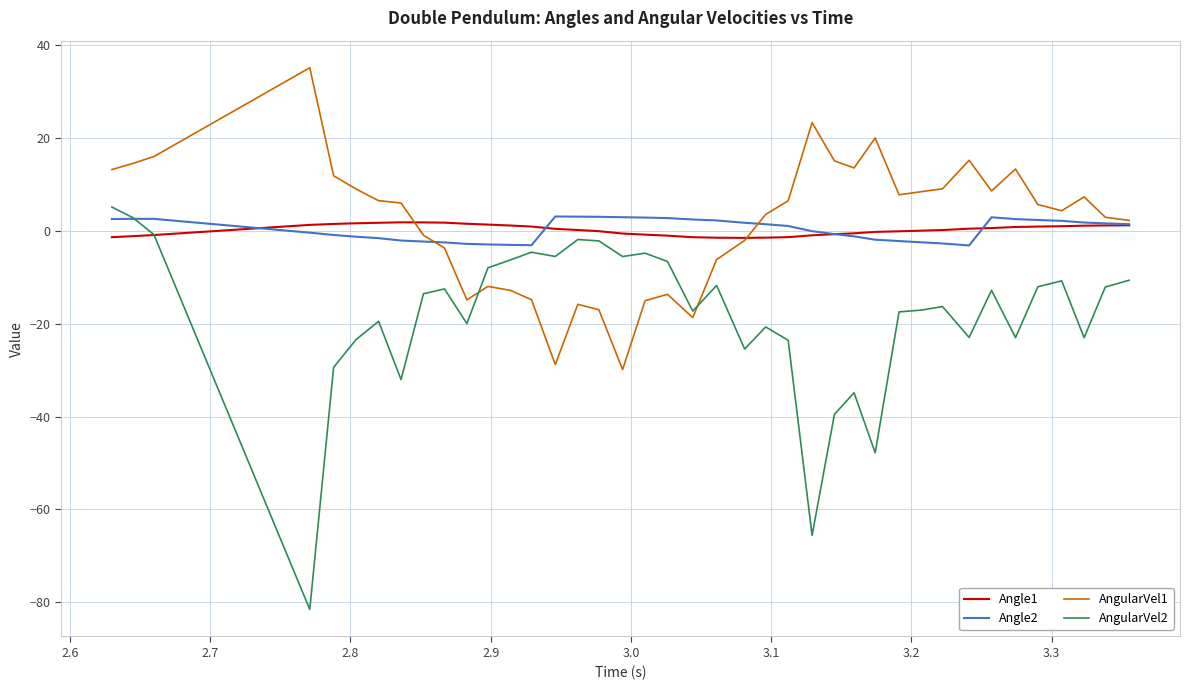

After their last crossing, which series has the higher values: AngularVel2 or AngularVel1?

AngularVel1